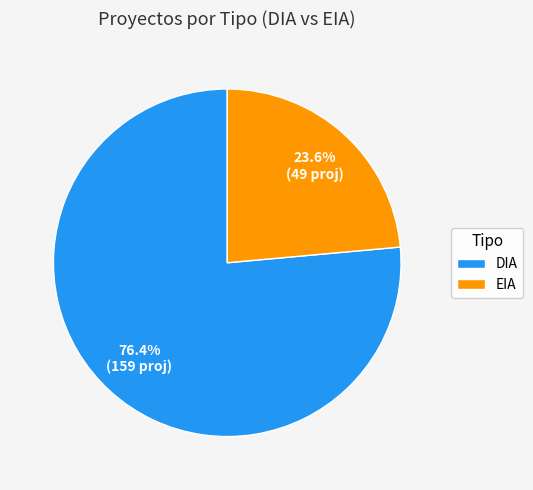

Which category has the biggest portion of the pie?

DIA